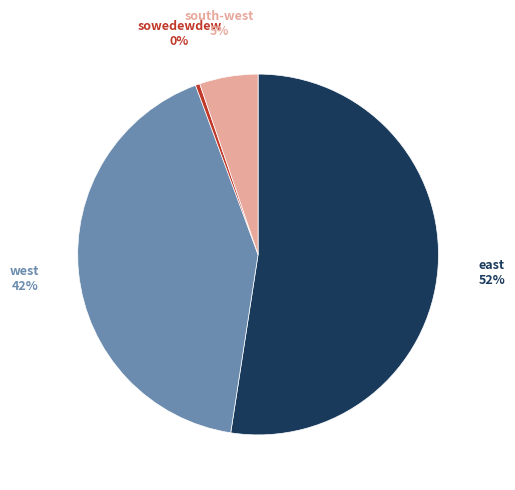

How many segments does this pie chart have?

4